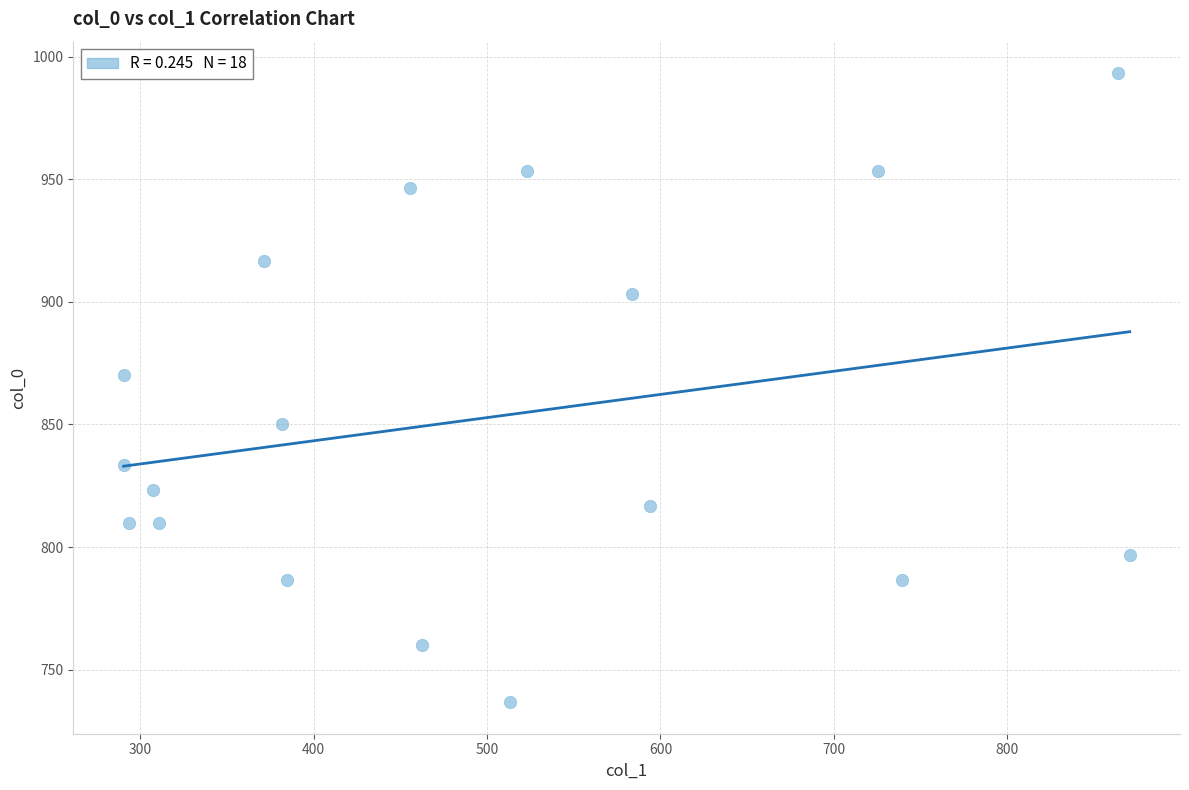

What Y value in the scatter plot is closest to 865?

870.0